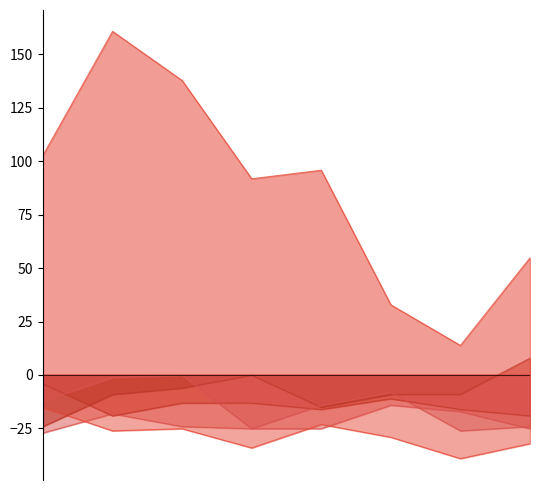

True or false: Robbery has a value of -12.7 at 2020.

False